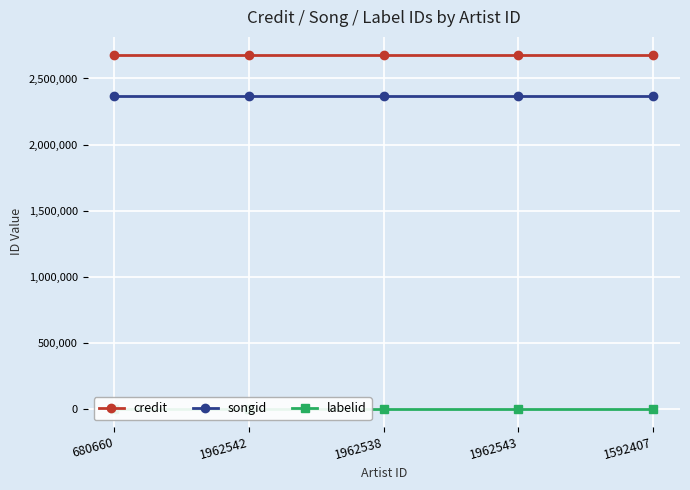

True or false: songid has more than 2 interior local peaks.

False